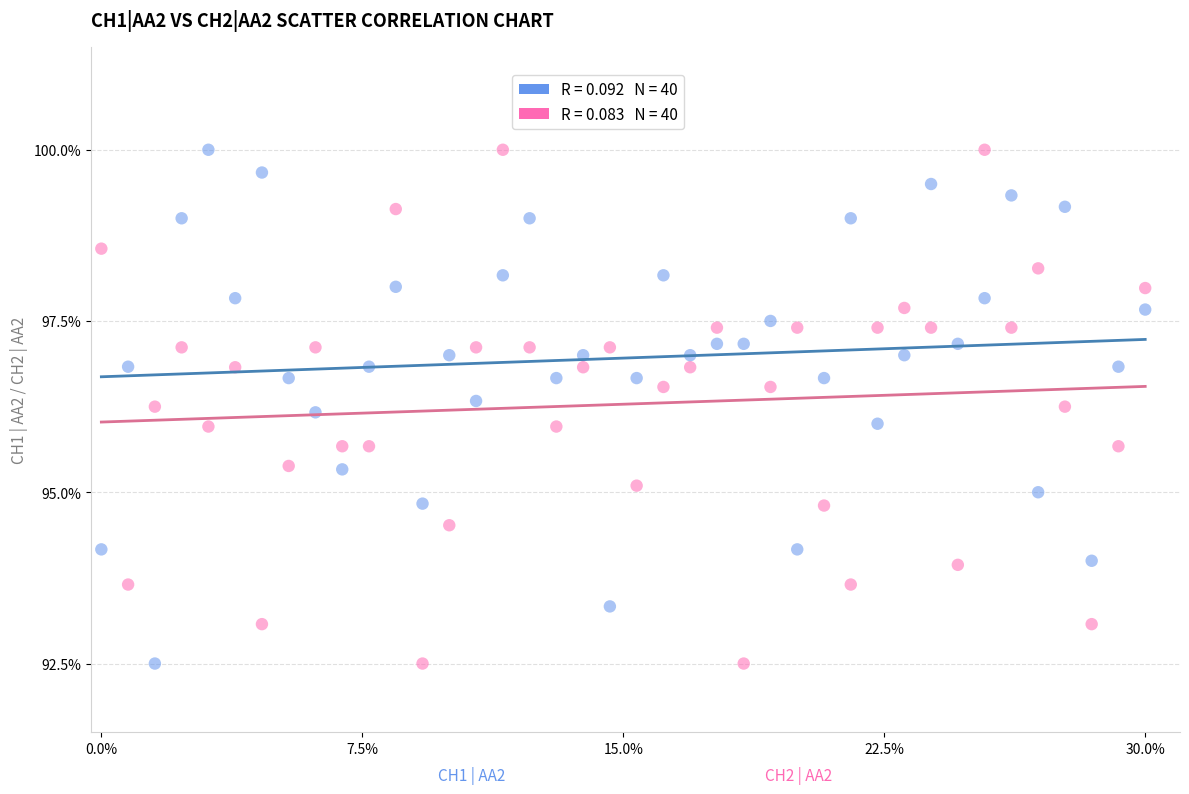

Across all data points, what is the range of Y values (max minus min)?

7.5